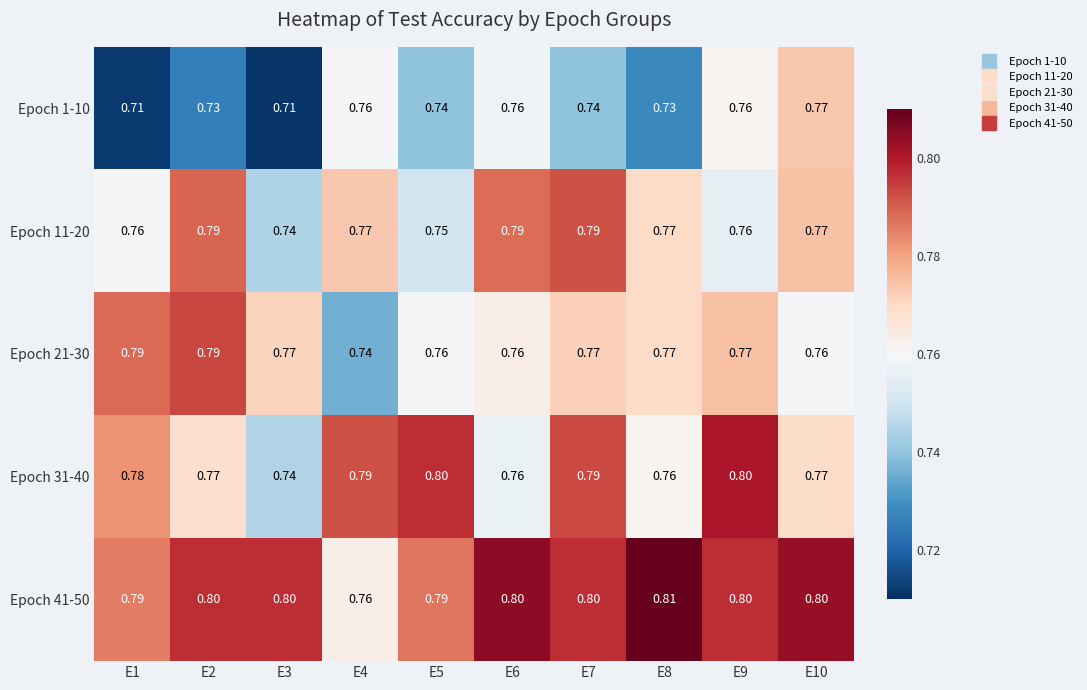

Is the value of Epoch 21-30 at E1 greater than the value of Epoch 41-50 at E9?

No